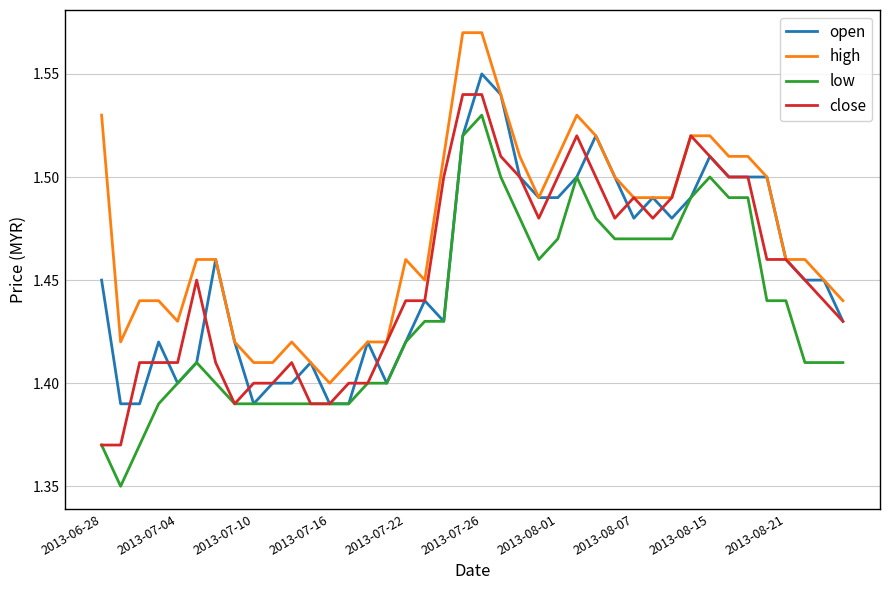

List the series in order of their peak value, highest first.

high, open, close, low